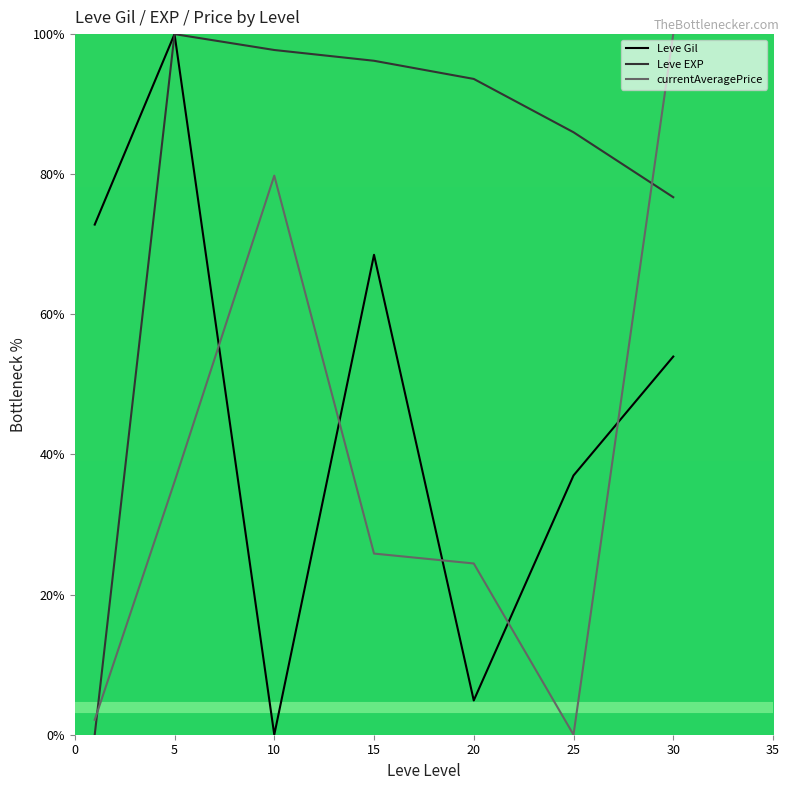

How many values in the Leve Gil series exceed 53?

4